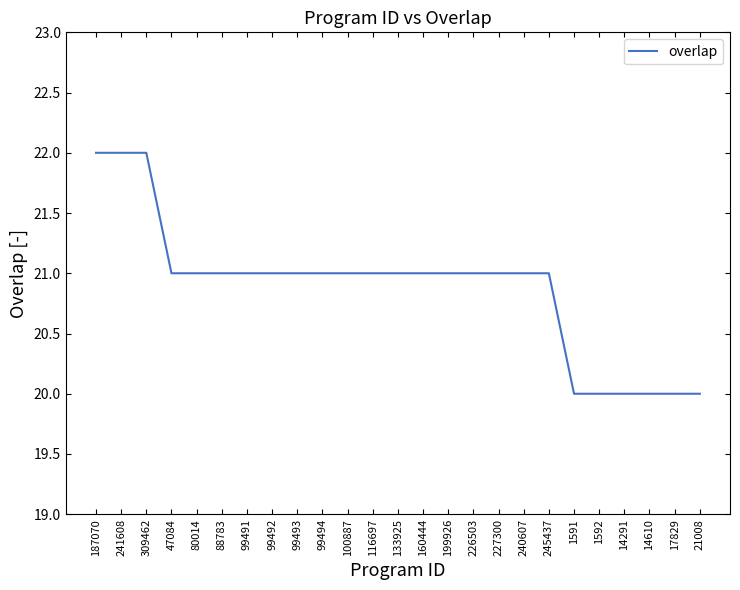

The value at 17829 is 20. True or false?

True